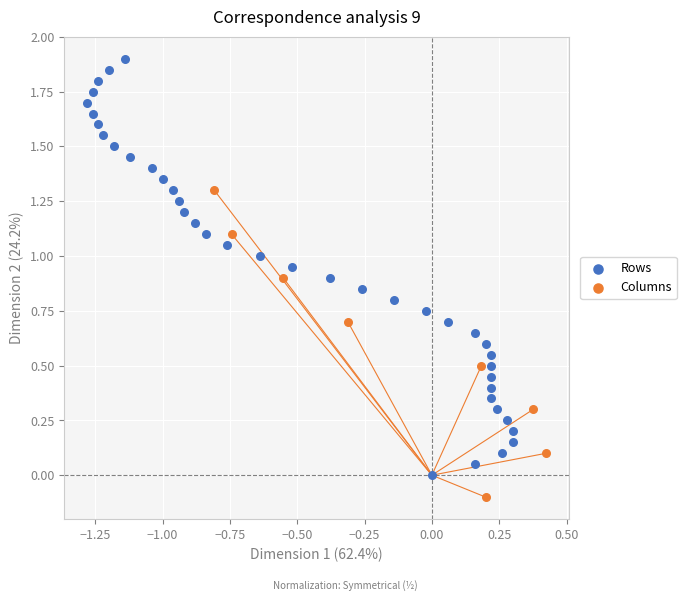

Which series contains the highest Y value?

Rows